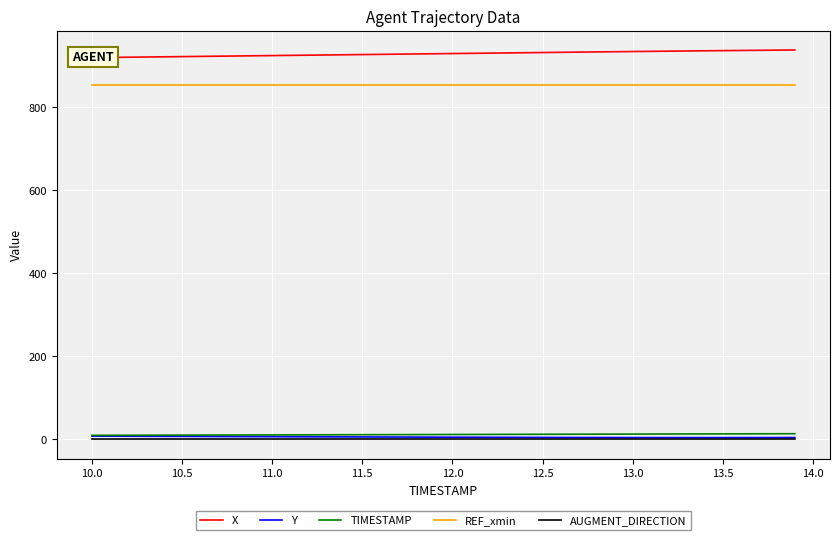

Count the number of data series in this chart.

5